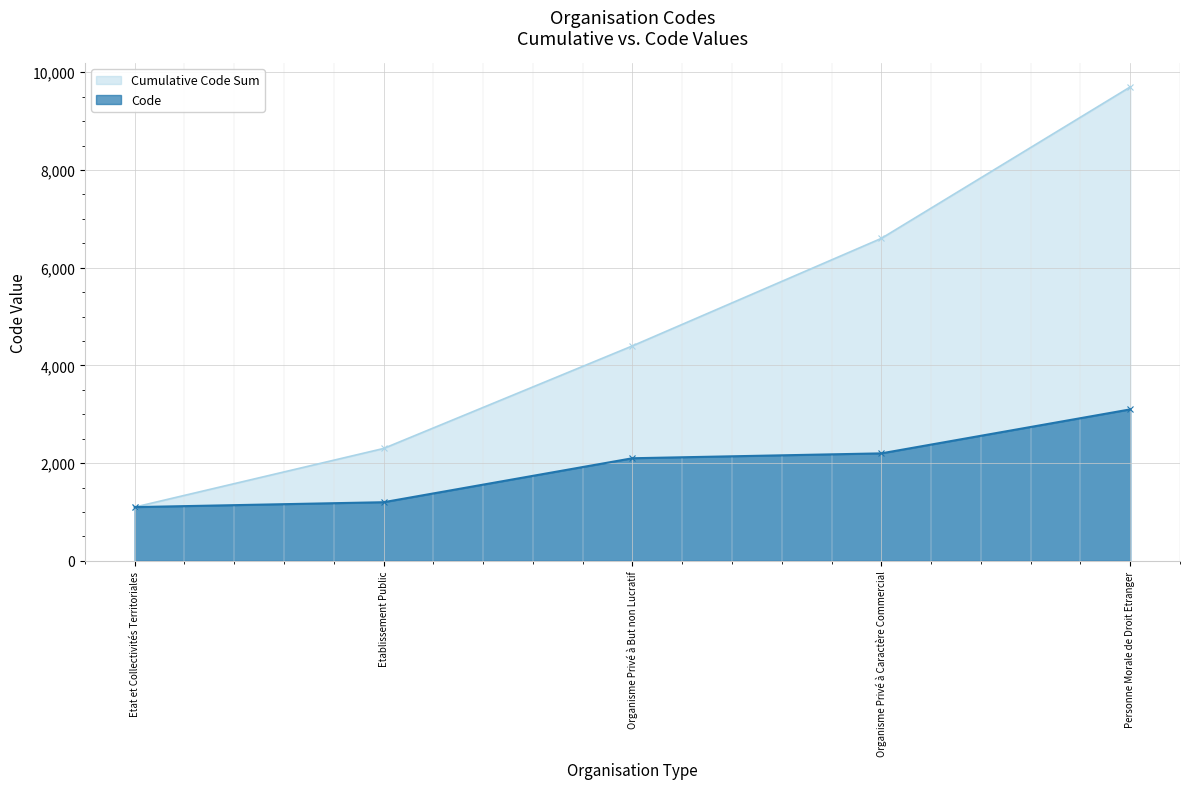

Which series has the largest range (max minus min)?

Cumulative Code Sum